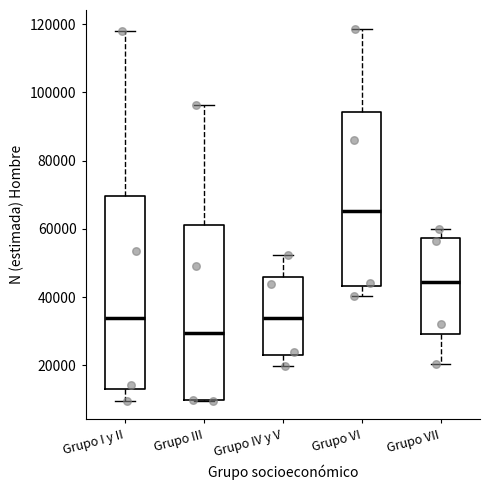

Where does the median line of the box for Grupo I y II sit on the y-axis? The values are not printed on the chart, so give them approximately, as read against the axis.

34000